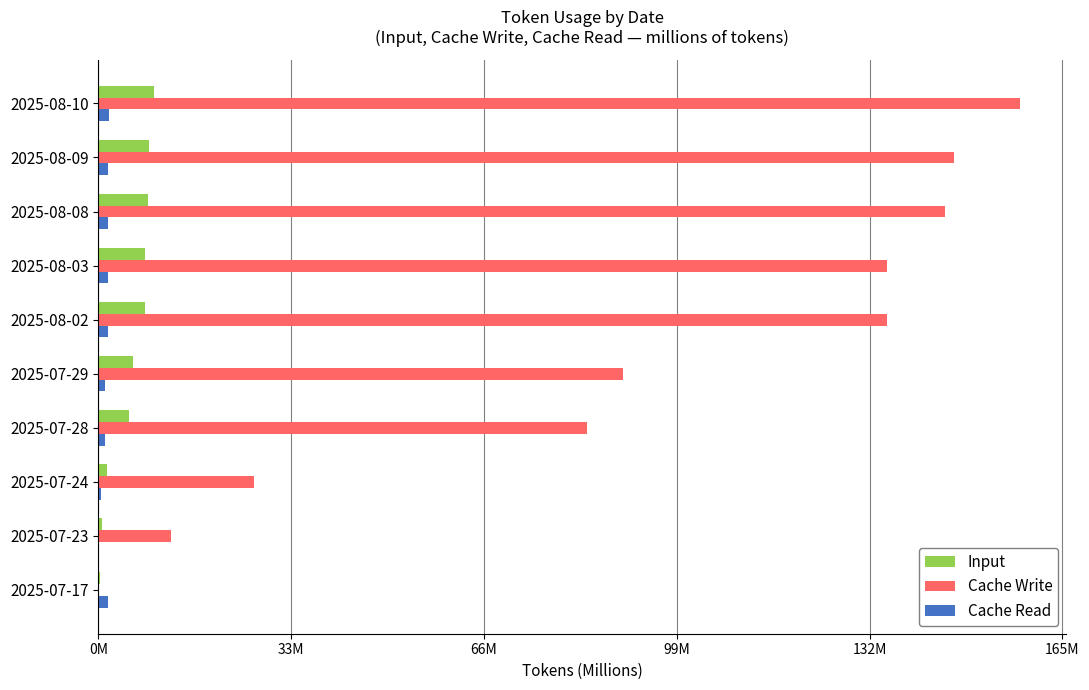

Reading left to right, what are all the values shown in this chart?

Input: 0.3	0.6	1.5	5.3	5.9	8.0	8.0	8.5	8.7	9.5
Cache Write: 0.0	12.4	26.7	83.6	89.7	135.0	135.0	144.9	146.5	157.7
Cache Read: 1.6	0.2	0.4	1.0	1.1	1.6	1.6	1.6	1.7	1.8